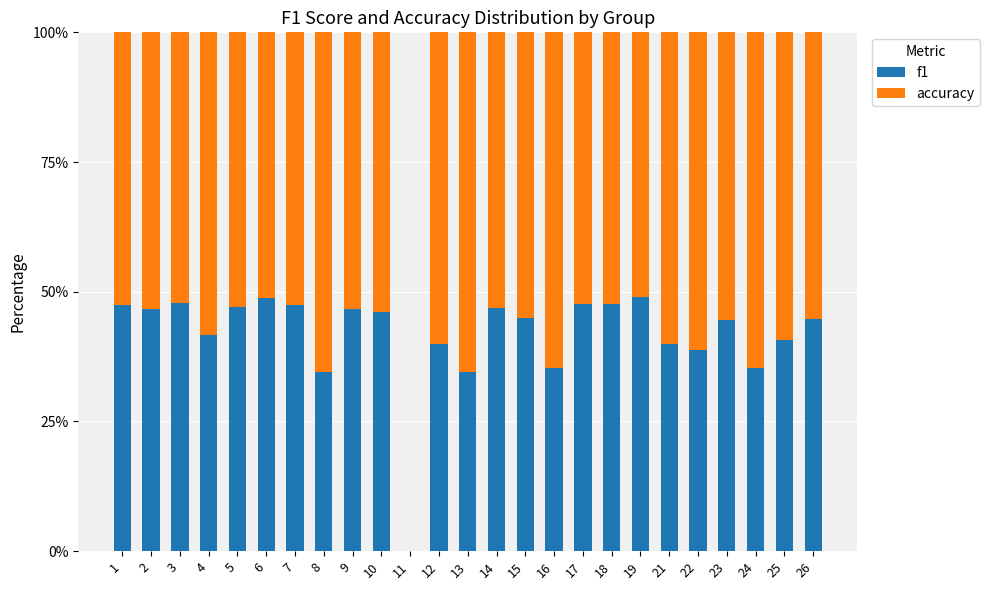

What is the total value across all series at 5?

100.0